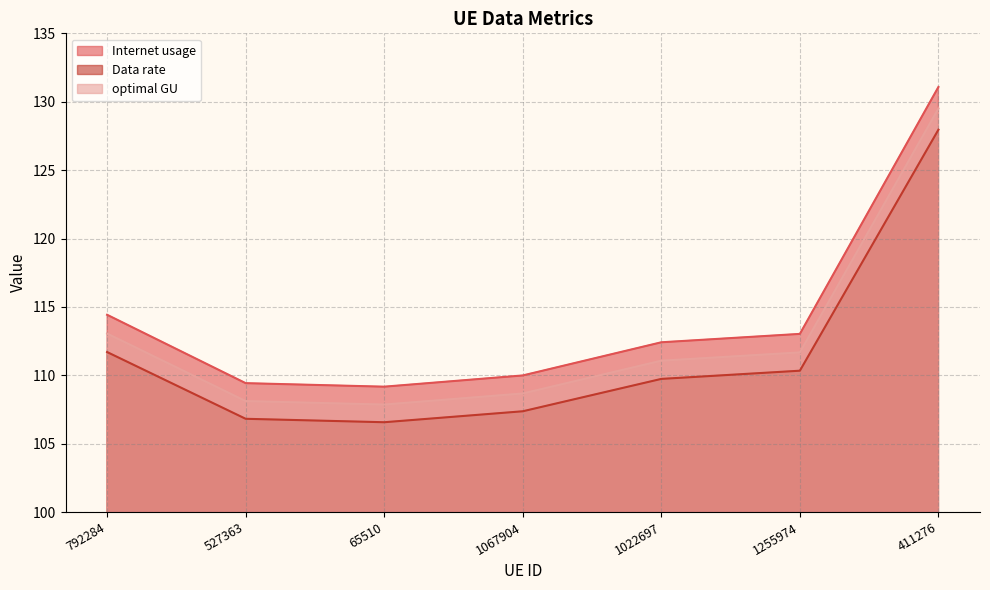

What is the total value across all series at 792284?

339.2